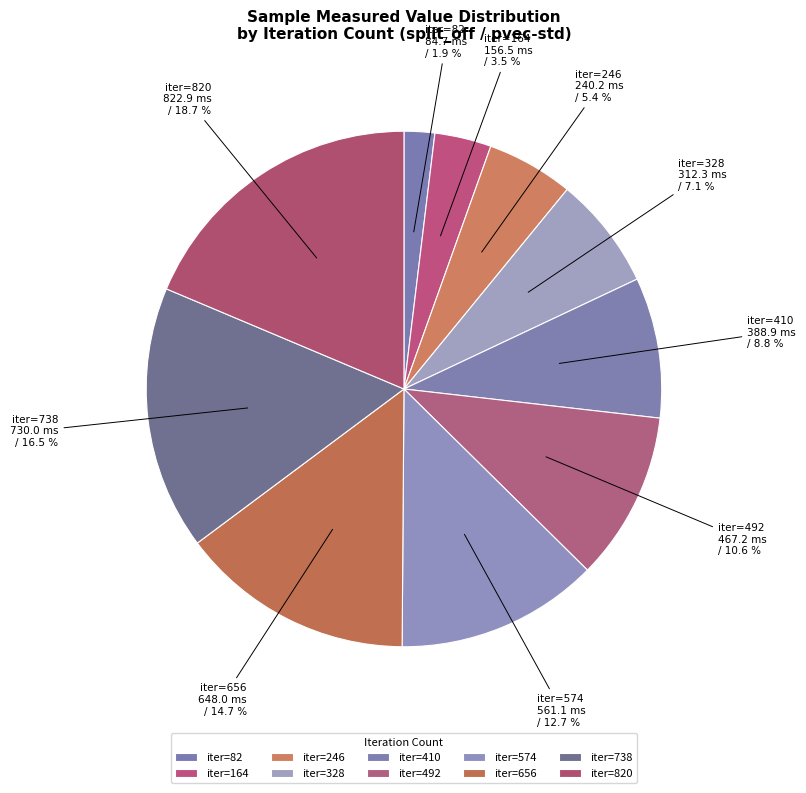

Which has a higher value, iter=82 or iter=492?

iter=492